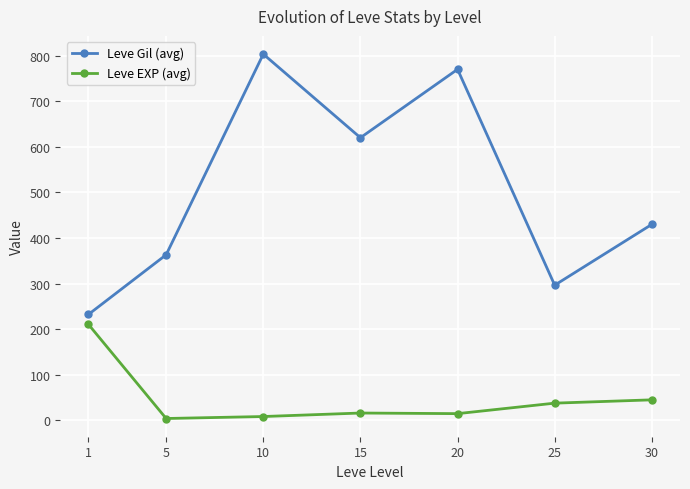

Which series has the largest total across all categories?

Leve Gil (avg)